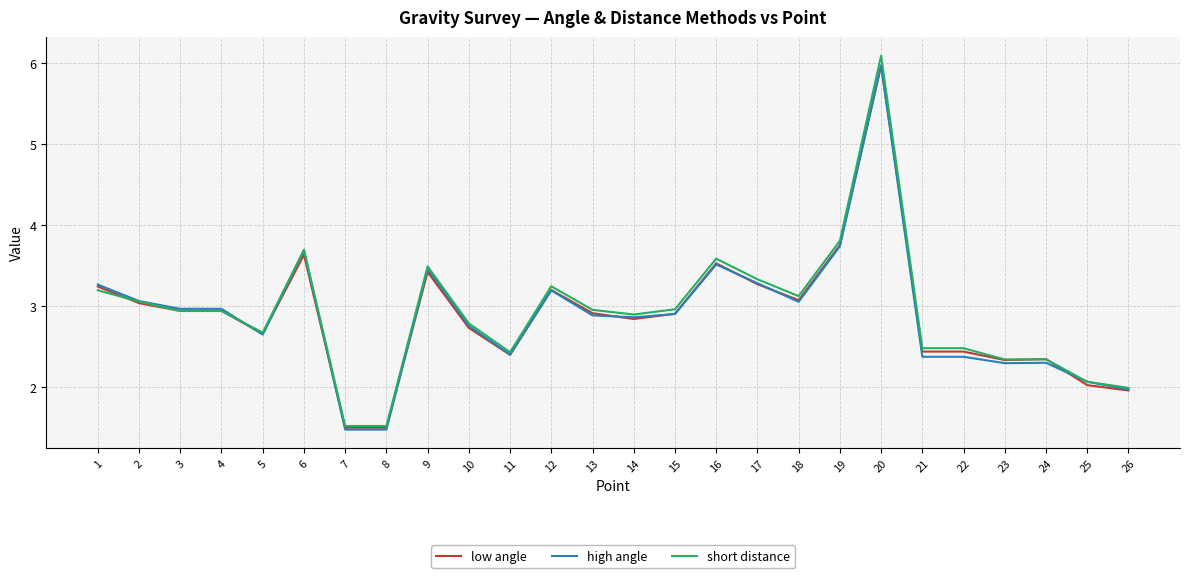

What is the total value across all series at 5?

8.0